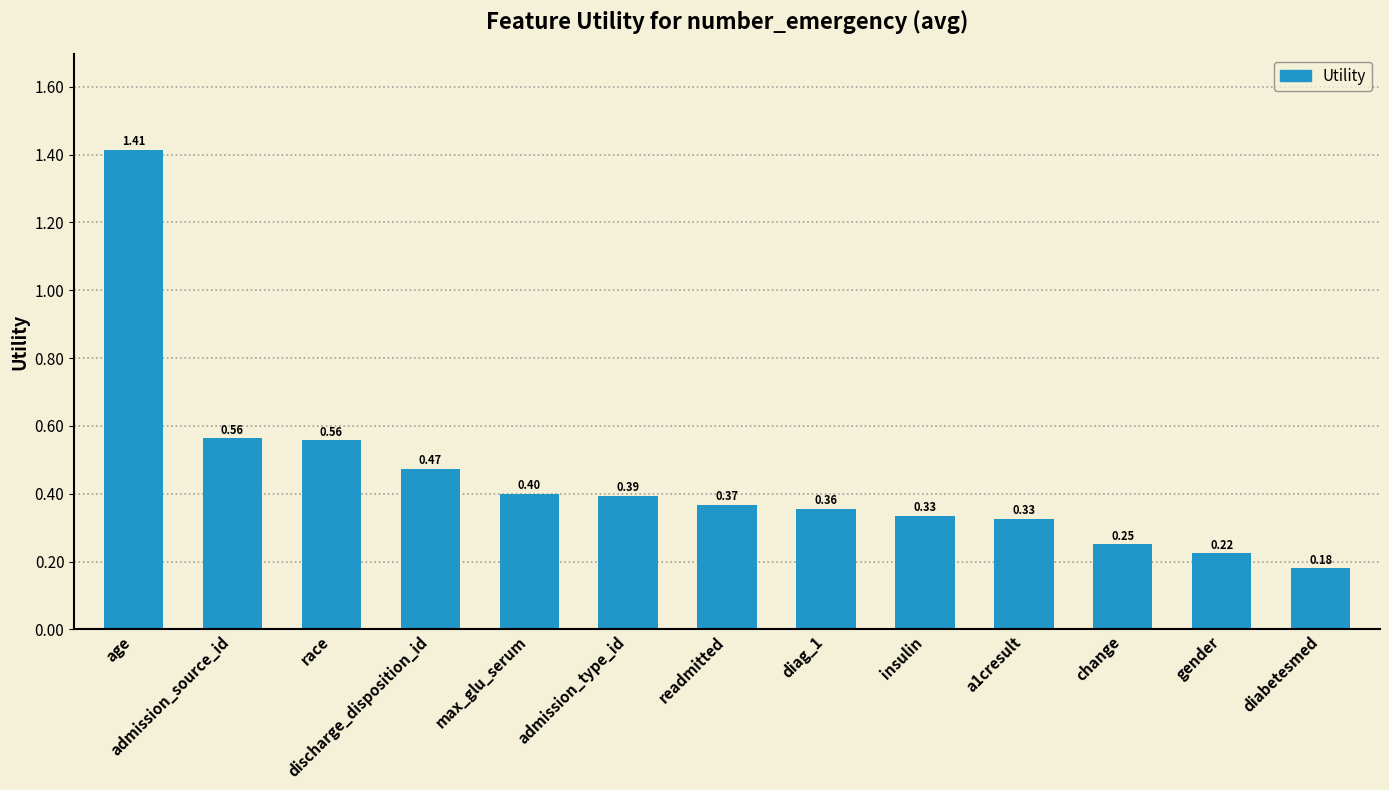

How many bars are there in total?

13